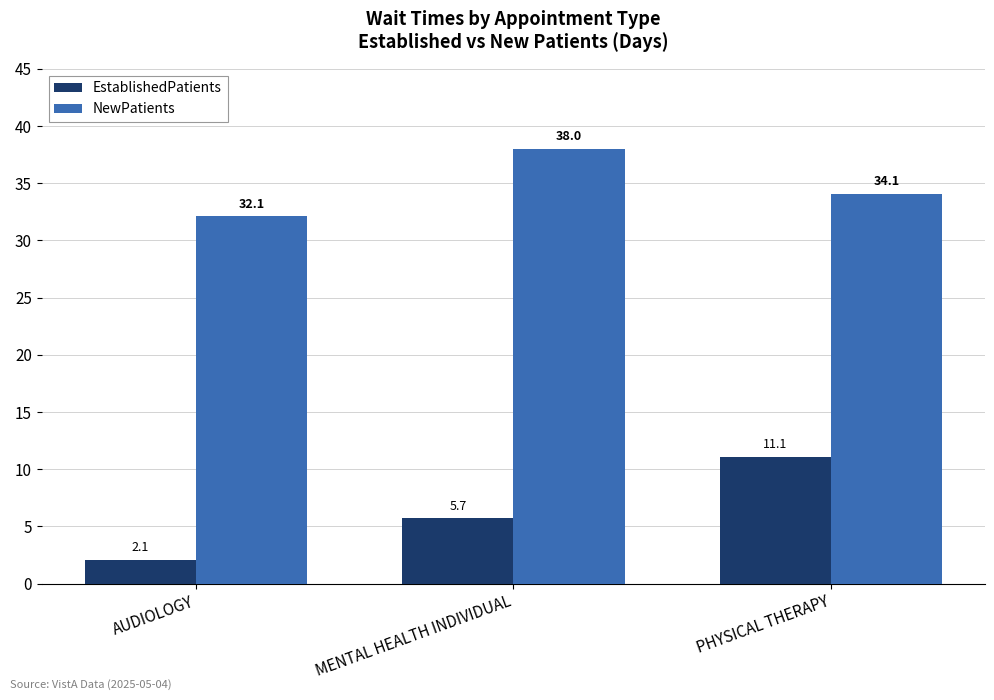

What is the total value across all series at AUDIOLOGY?

34.2